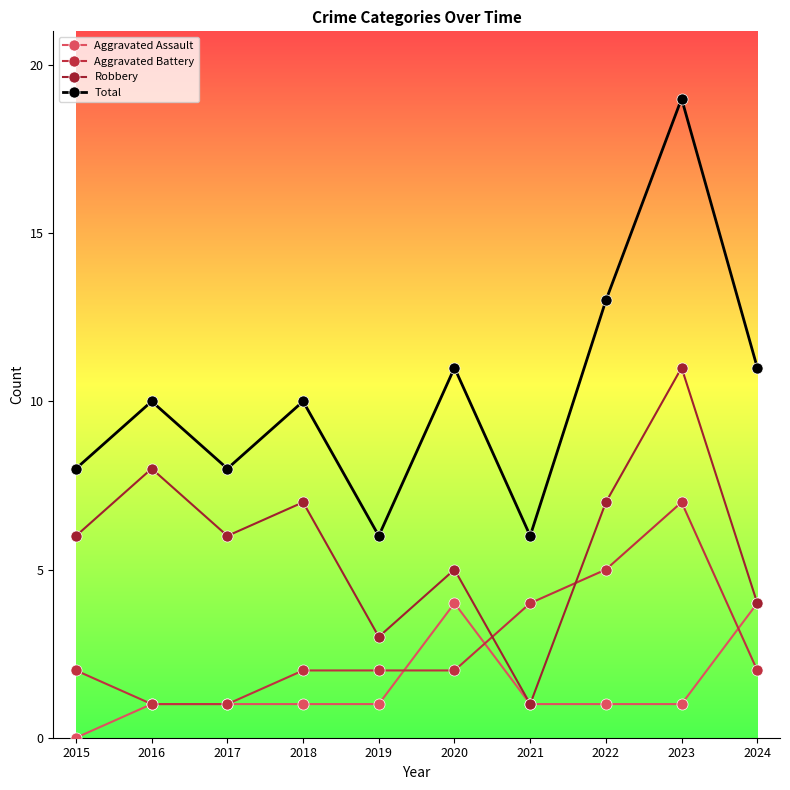

How many interior local peaks does the Aggravated Battery series have?

1